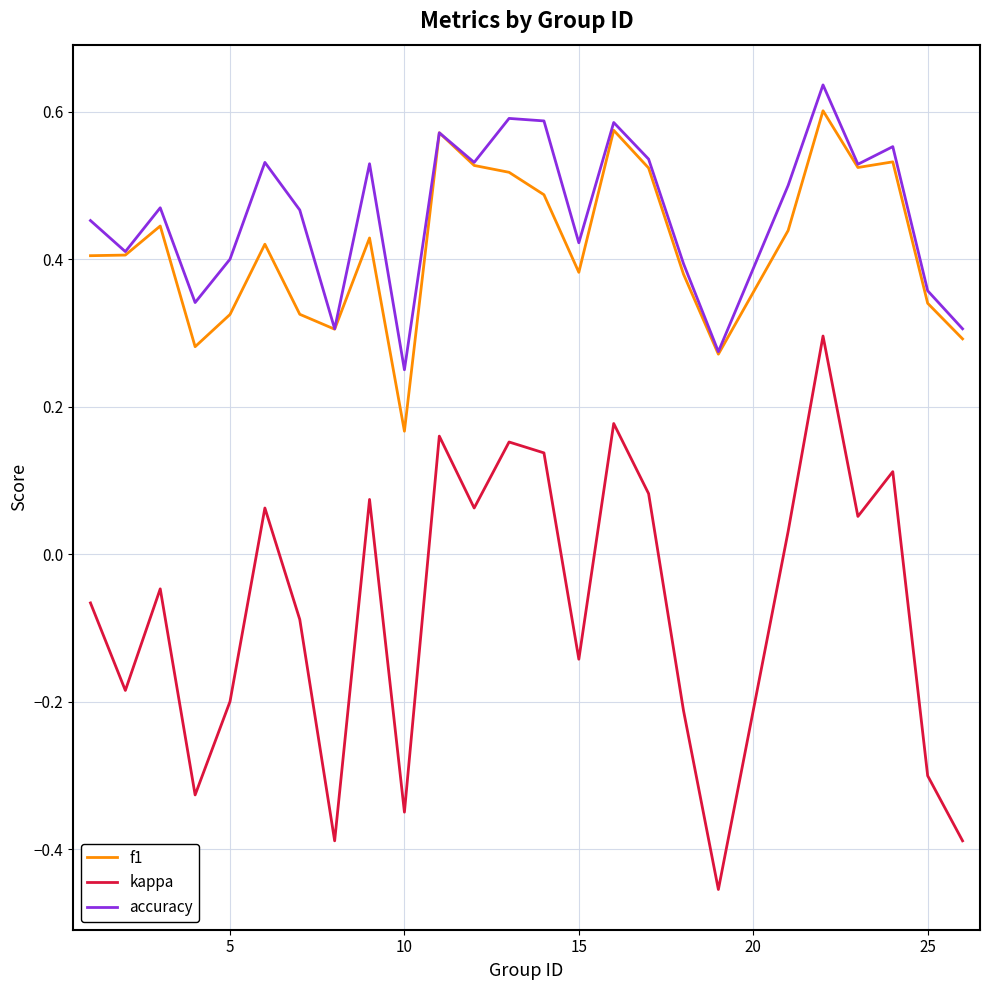

True or false: kappa and f1 intersect in this chart.

False